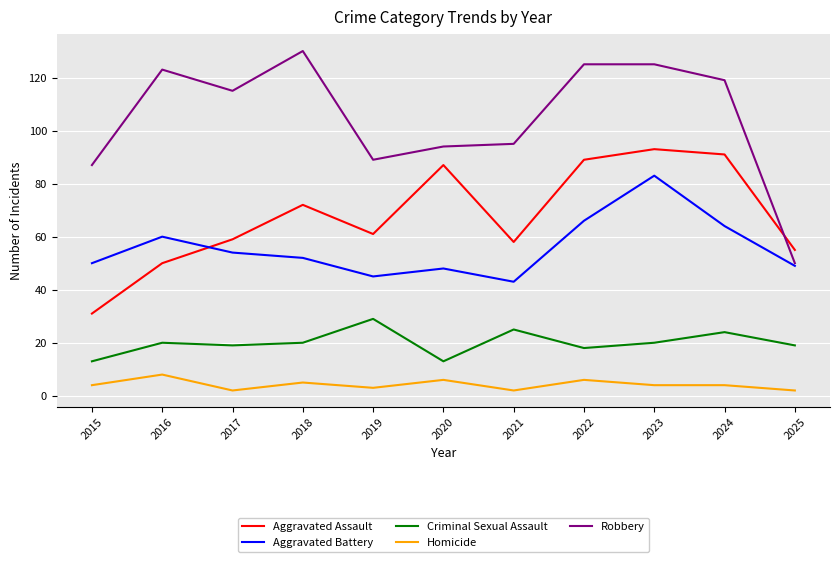

How many lines are shown in the chart?

5